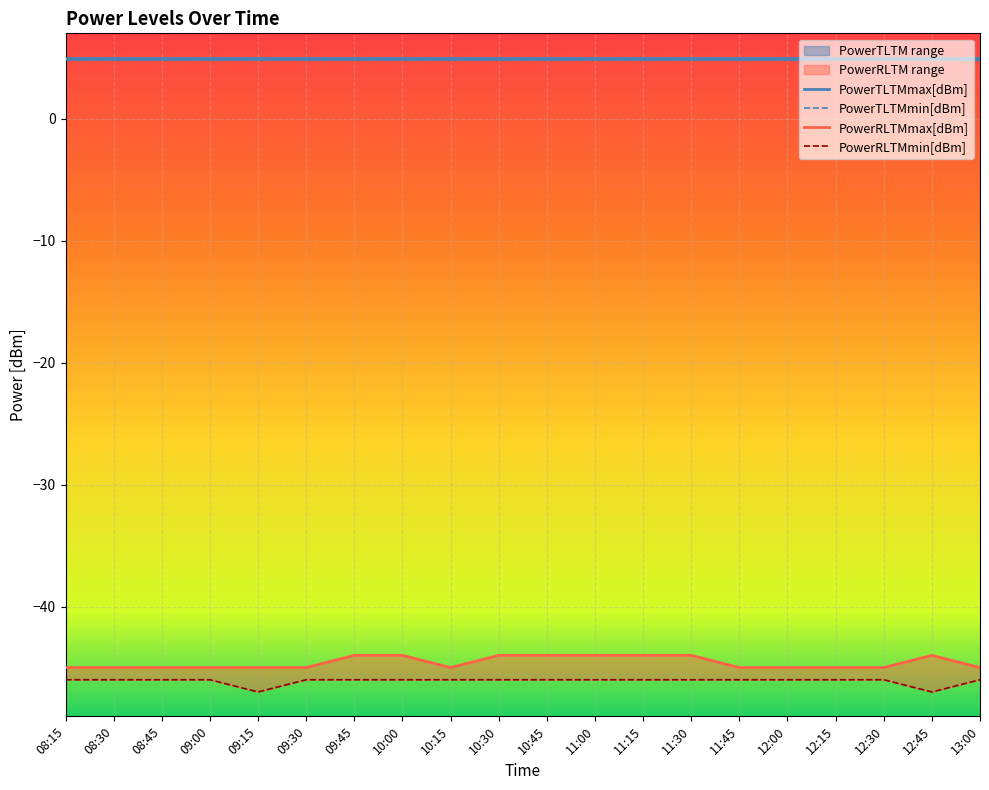

At which category is the sum across all series the highest?

09:45